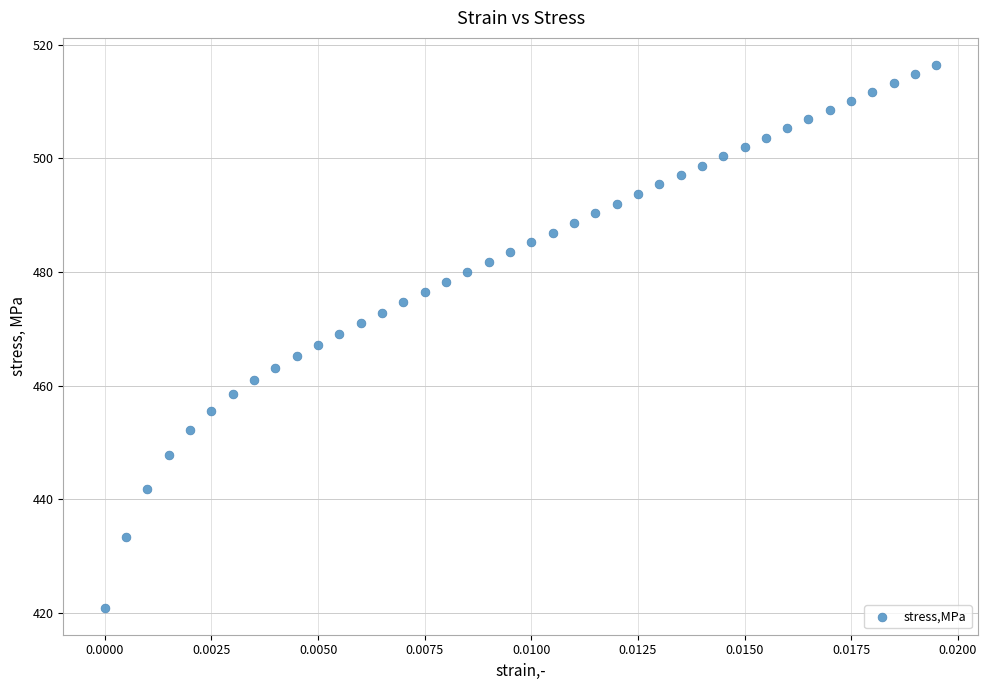

What is the range of Y values (max minus min)?

95.5